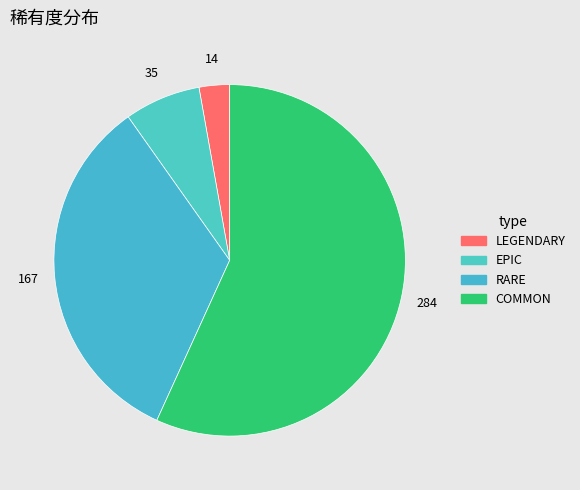

Is there any slice that represents more than half of the pie?

Yes